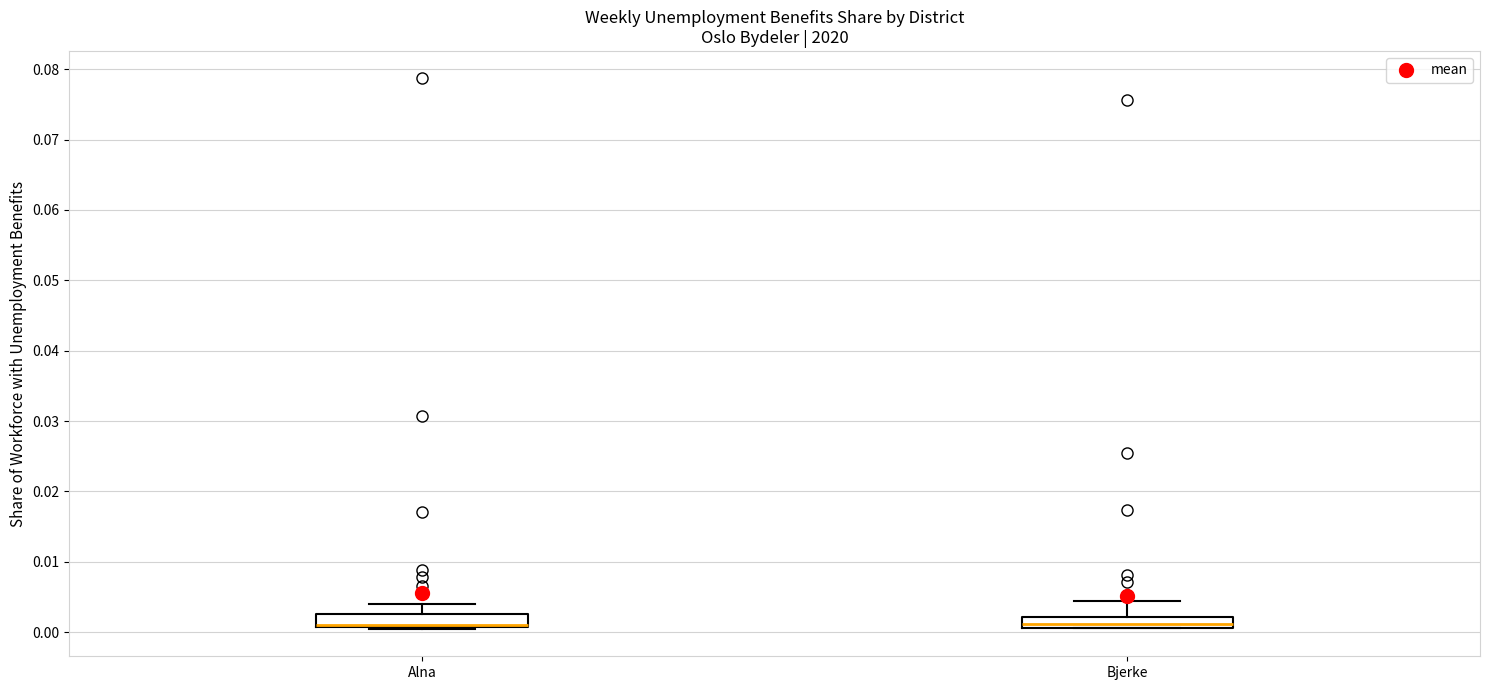

Reading left to right, transcribe this box plot: for each box, give where its median line is, the range the box spans, and where its two whiskers end, as read against the y-axis. The values are not printed on the chart, so give them approximately, as read against the axis.

Alna: median 0.001 (drawn on the box's lower edge), box 0.001 to 0.003, whiskers 0.000 to 0.004
Bjerke: median 0.001 (just above the box's lower edge), box 0.001 to 0.002, whiskers 0.001 to 0.004